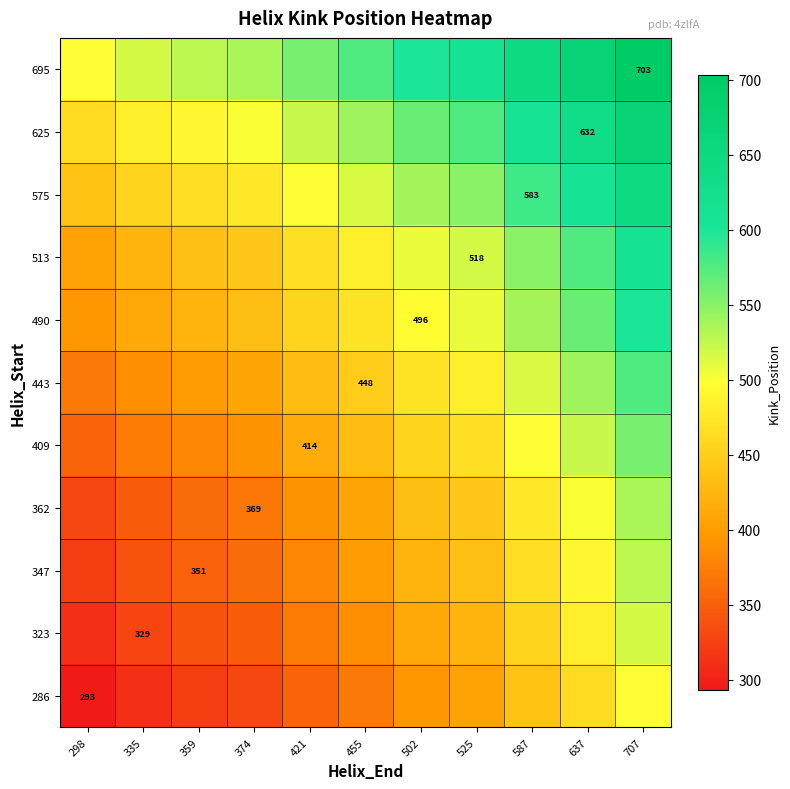

How many categories are shown in the chart?

11